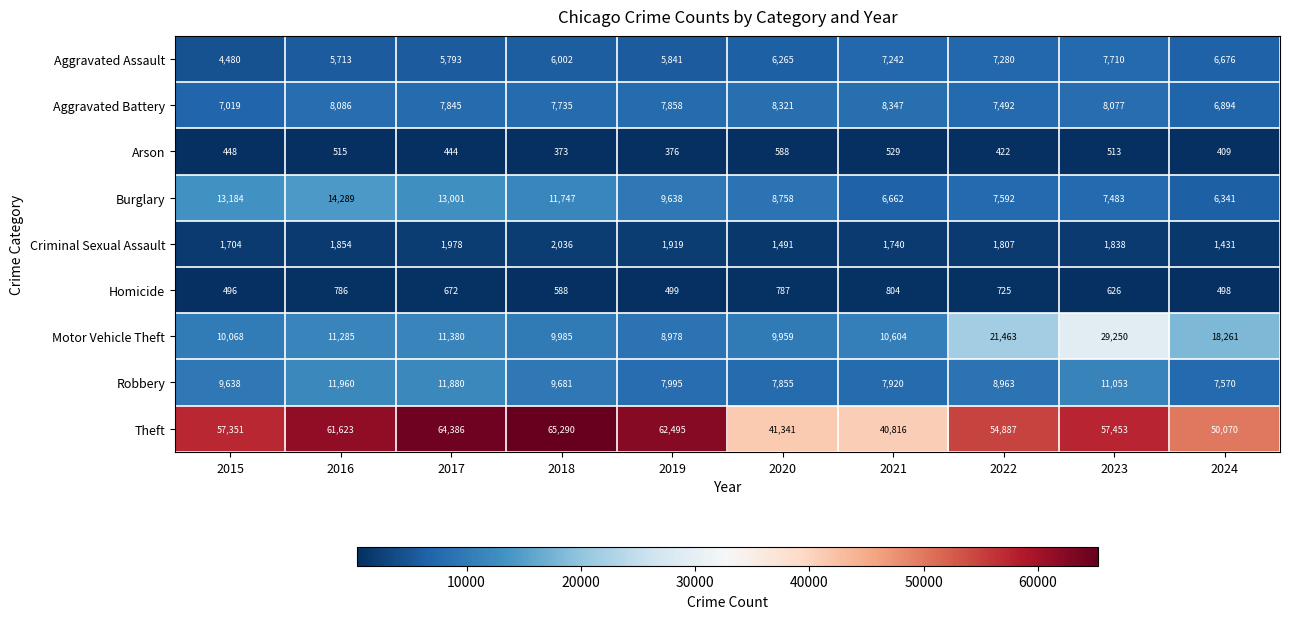

Which category has the highest value across all series?

2018